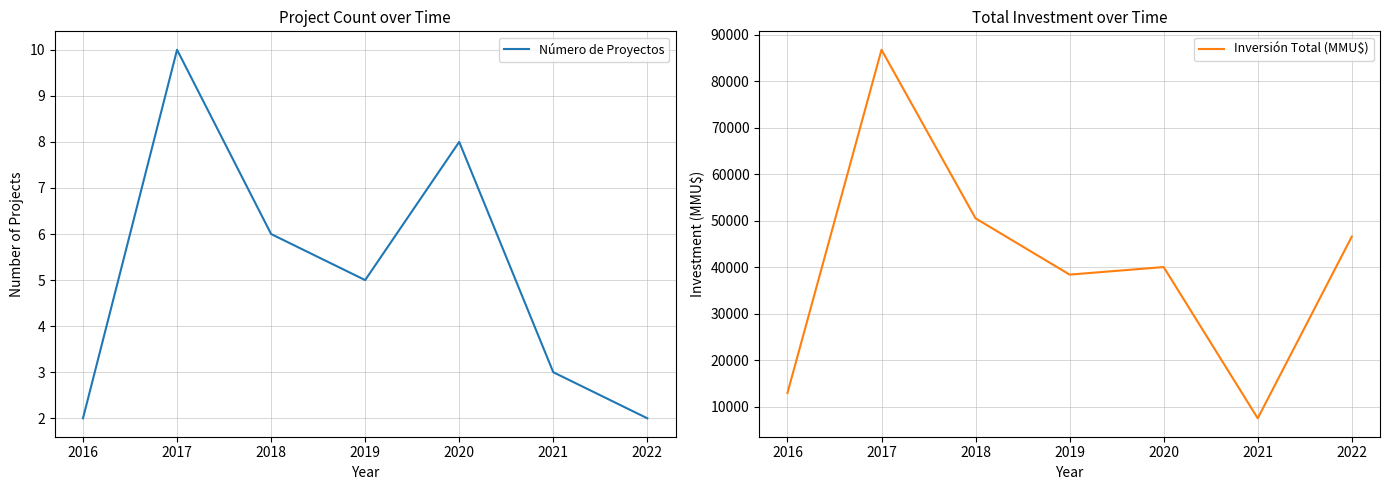

What is the highest value of the Inversión Total (MMU$) series?

86759